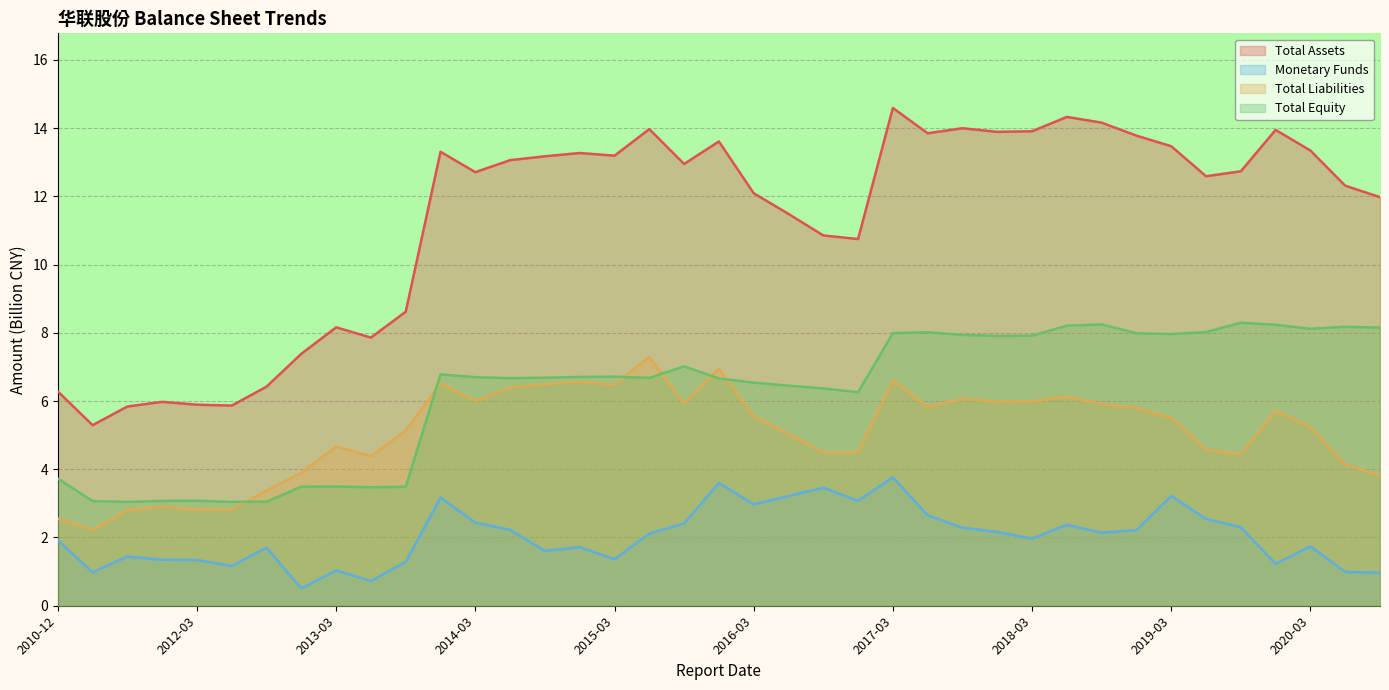

What are all the series names shown in the legend?

Total Assets, Monetary Funds, Total Liabilities, Total Equity